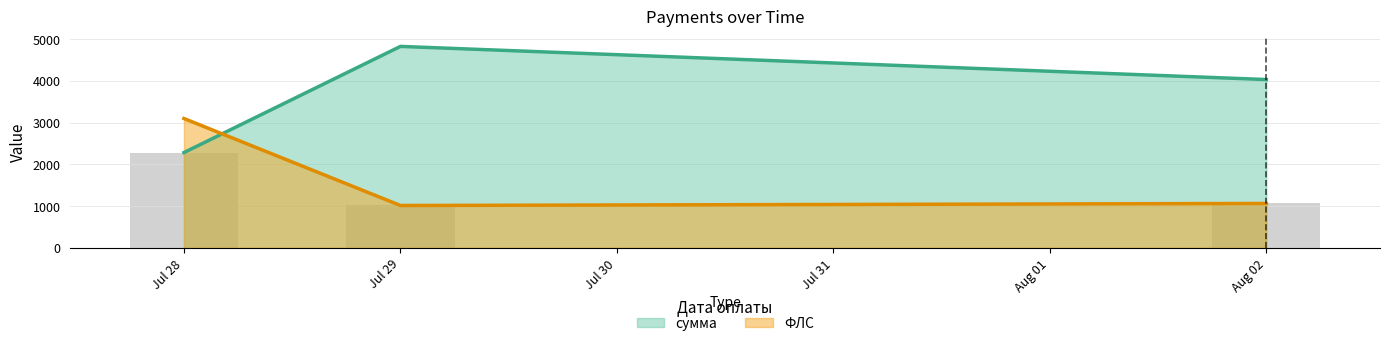

How many bars are there in total?

6